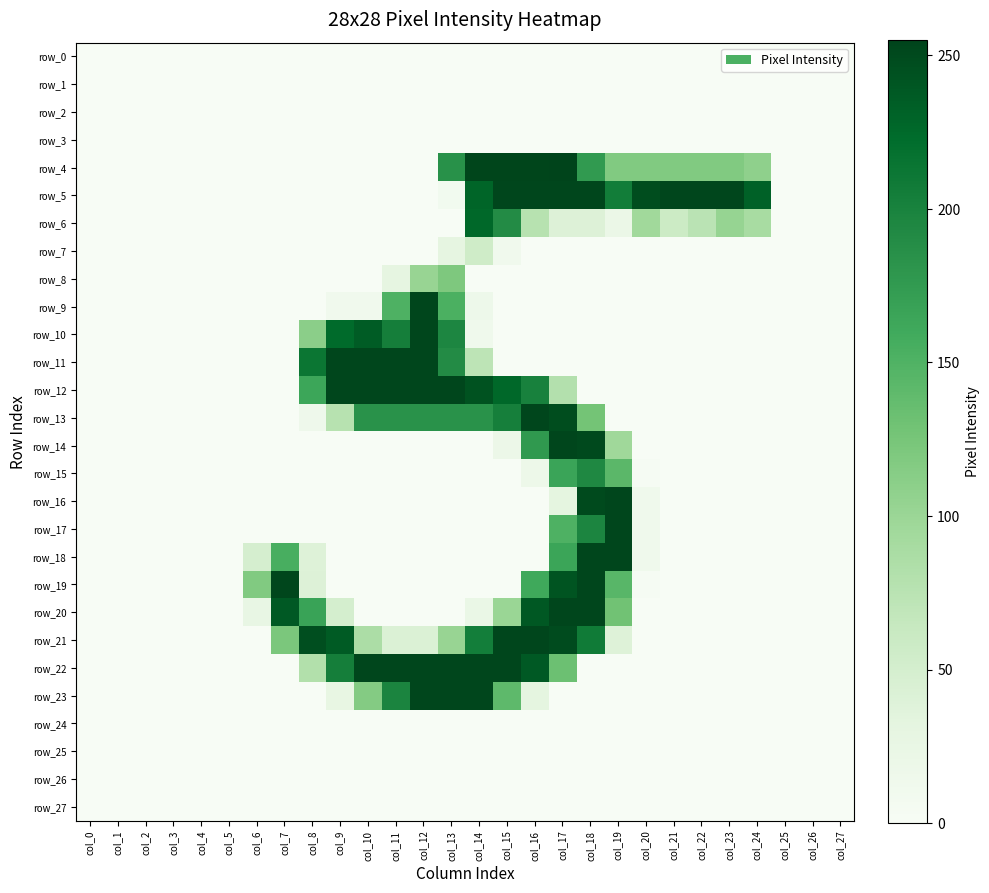

Is the value of row_7 at col_7 greater than the value of row_3 at col_16?

No